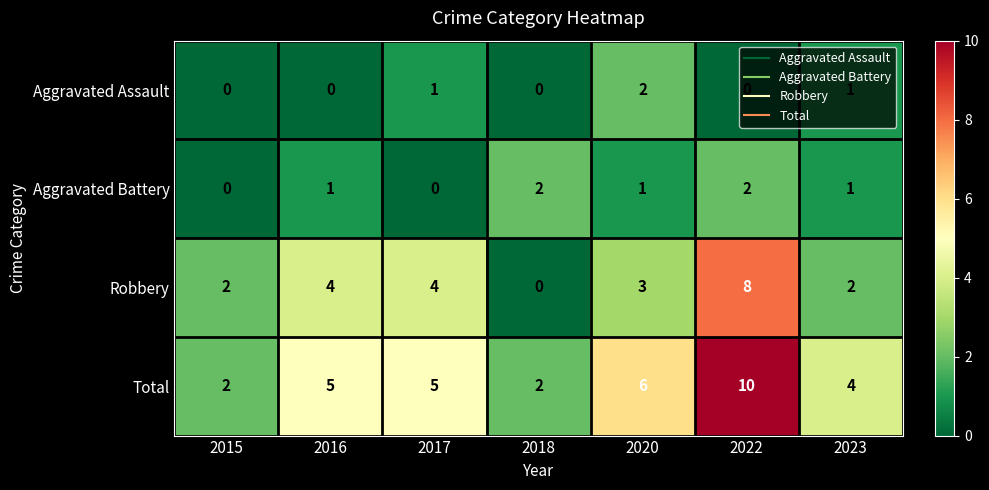

Is it true that Total equals 5 at 2017?

True